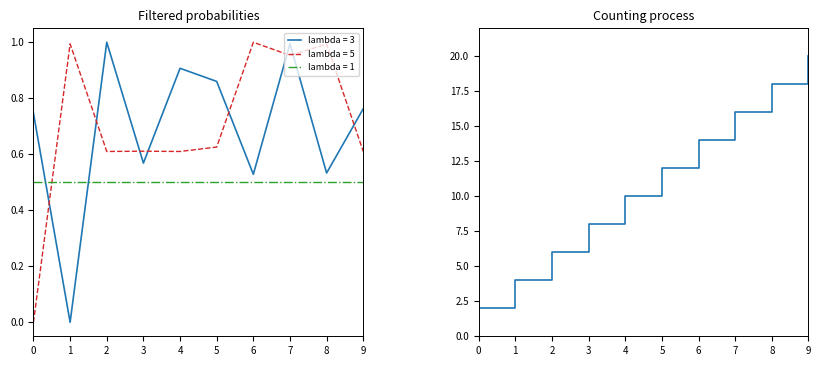

How many values are between 6 and 16?

6